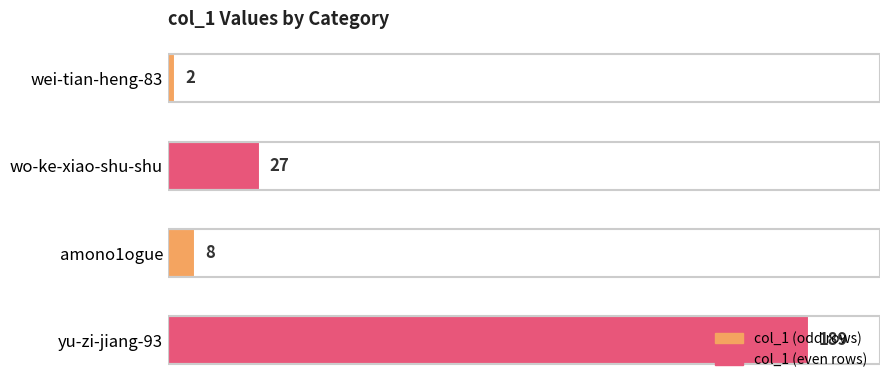

What is the change in value from wei-tian-heng-83 to amono1ogue?

+6